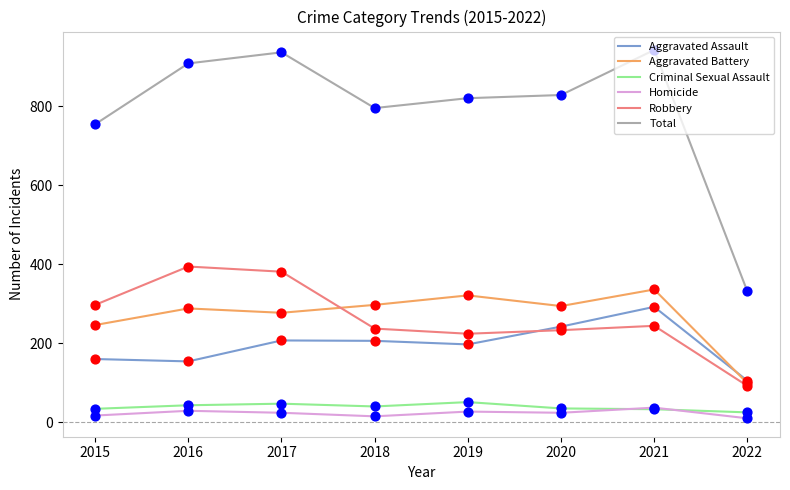

At how many categories does at least one series exceed 58?

8